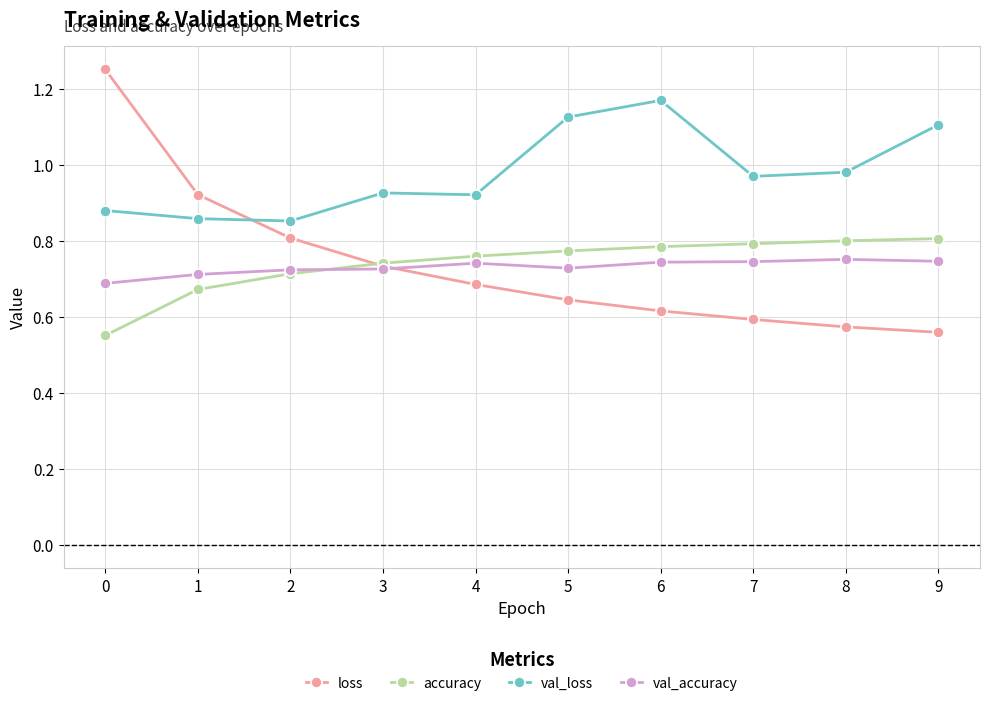

Count the accuracy values in the range 0 to 1.

10